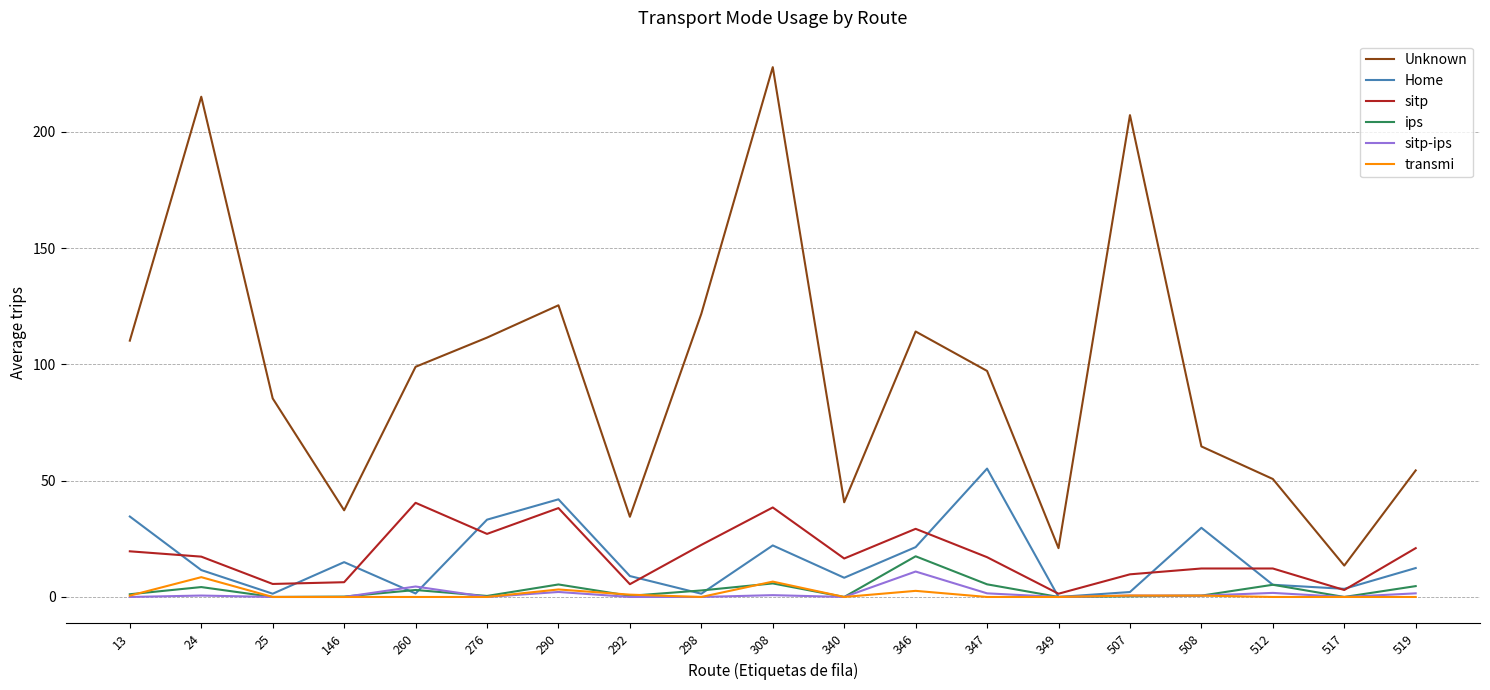

At how many categories does at least one series exceed 113?

6